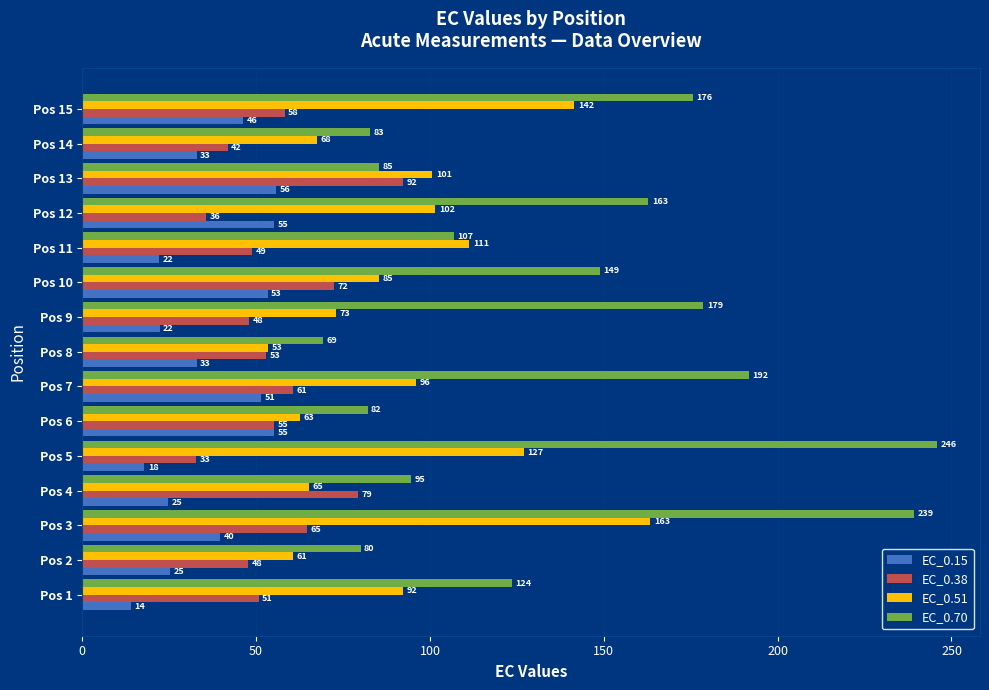

What is the difference between the second highest and second lowest values in the EC_0.51 series?

81.0